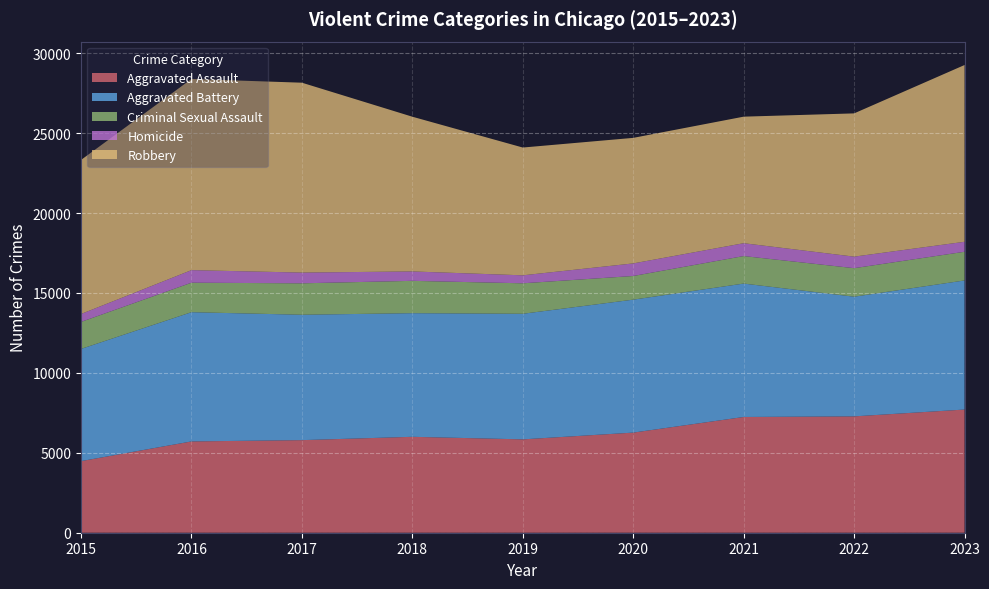

Reading left to right, what are all the values shown in this chart?

Aggravated Assault: 4480	5712	5793	6001	5841	6264	7242	7280	7707
Aggravated Battery: 7019	8086	7845	7735	7858	8319	8347	7488	8077
Criminal Sexual Assault: 1691	1846	1967	2024	1907	1480	1721	1784	1795
Homicide: 496	786	672	588	499	787	804	722	625
Robbery: 9638	11960	11880	9681	7995	7855	7918	8963	11060